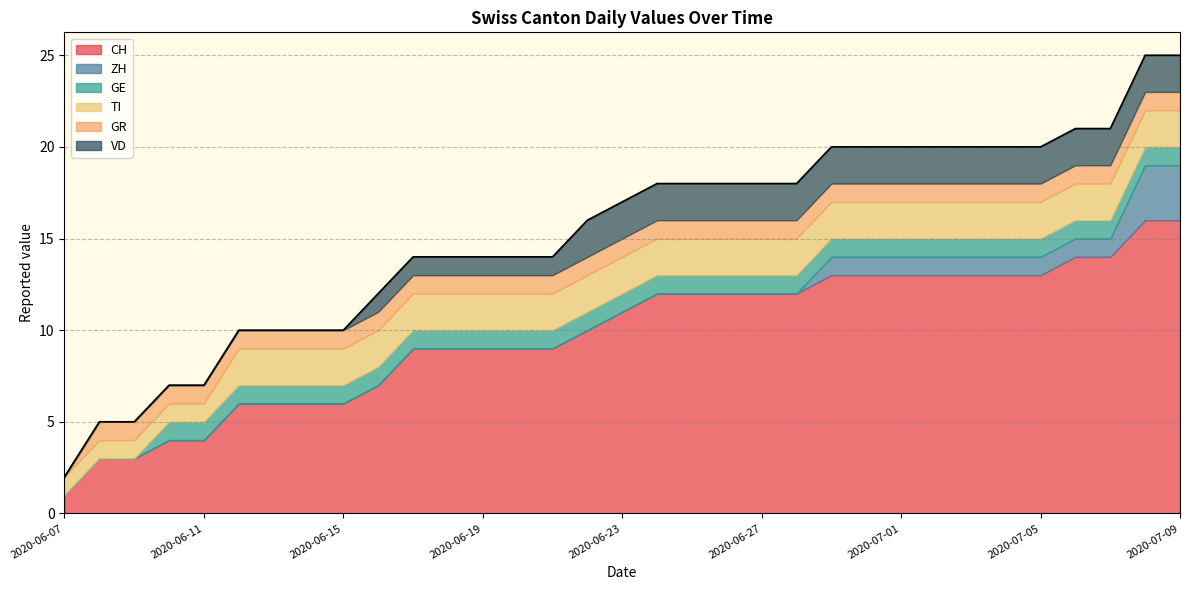

Which category has the highest value across all series?

2020-07-08